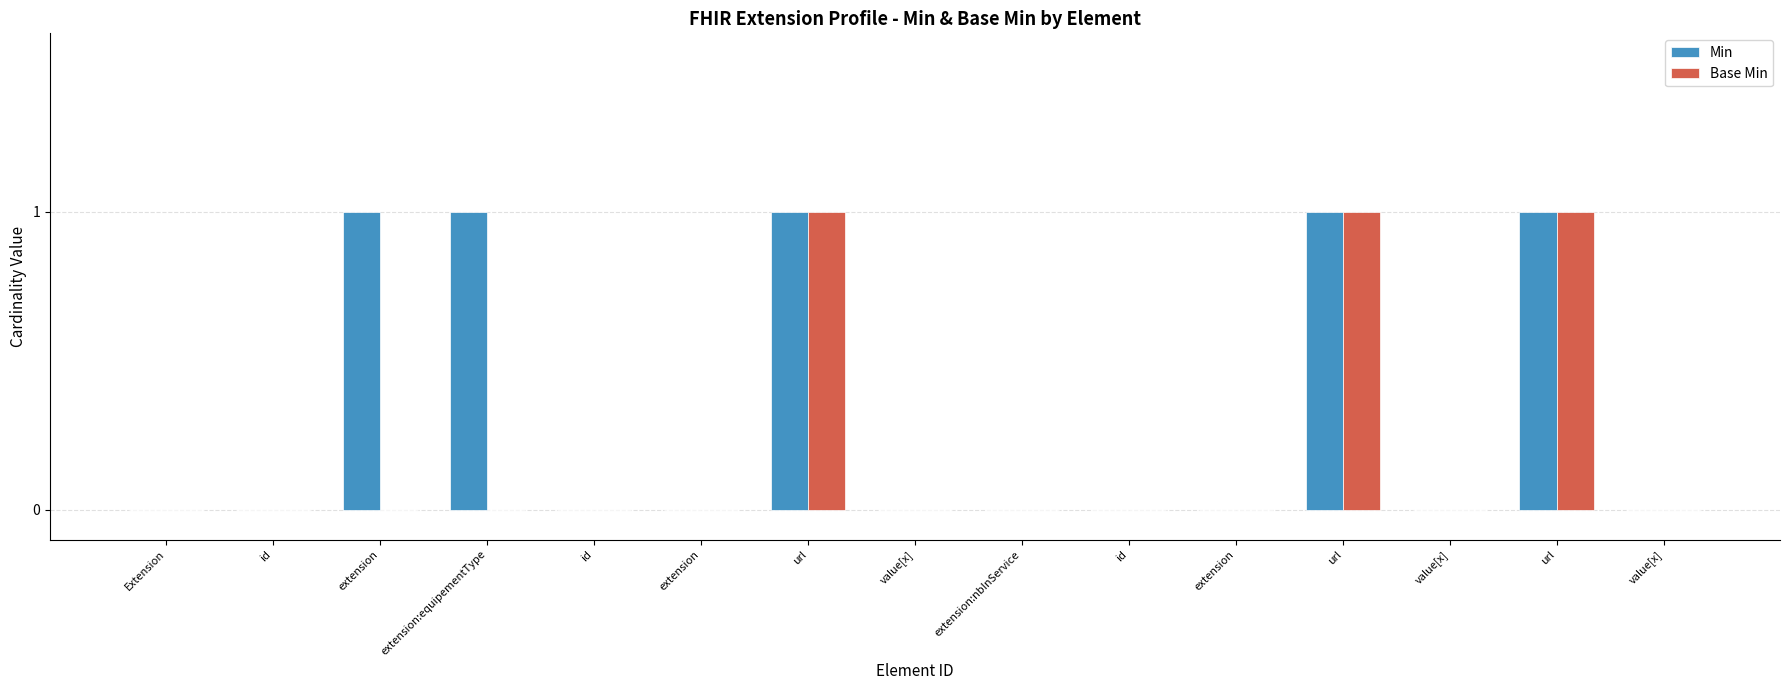

What is the label of the 4th bar from the left?

extension:equipementType